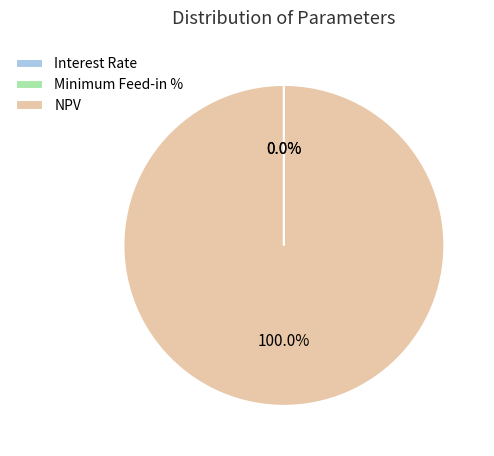

Which category has the biggest portion of the pie?

NPV